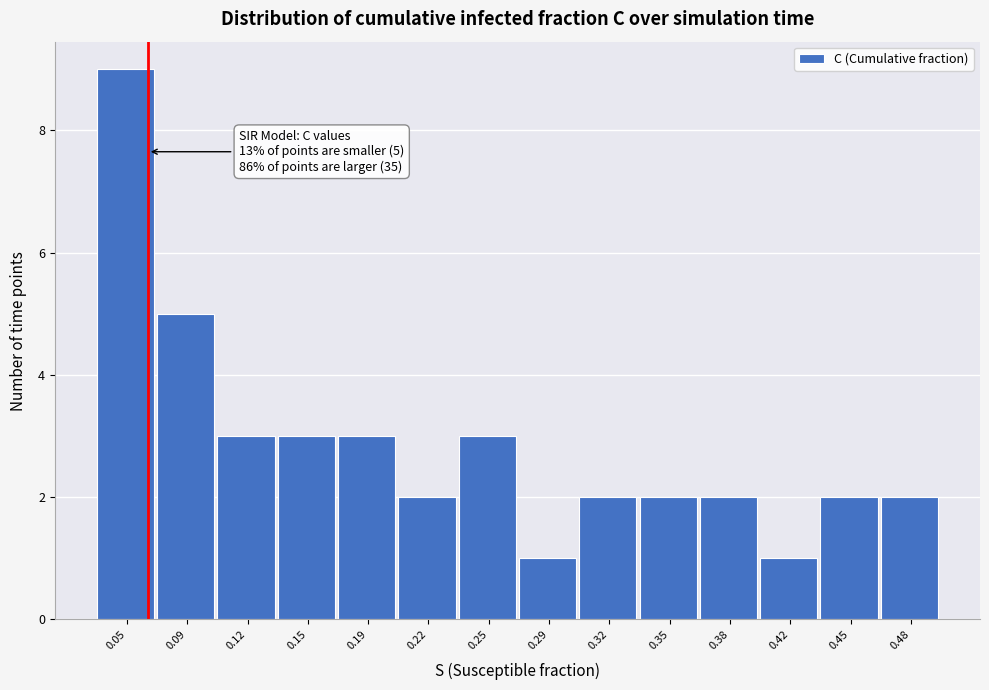

Over which range of the x-axis is the bar tallest?

0.035 to 0.070